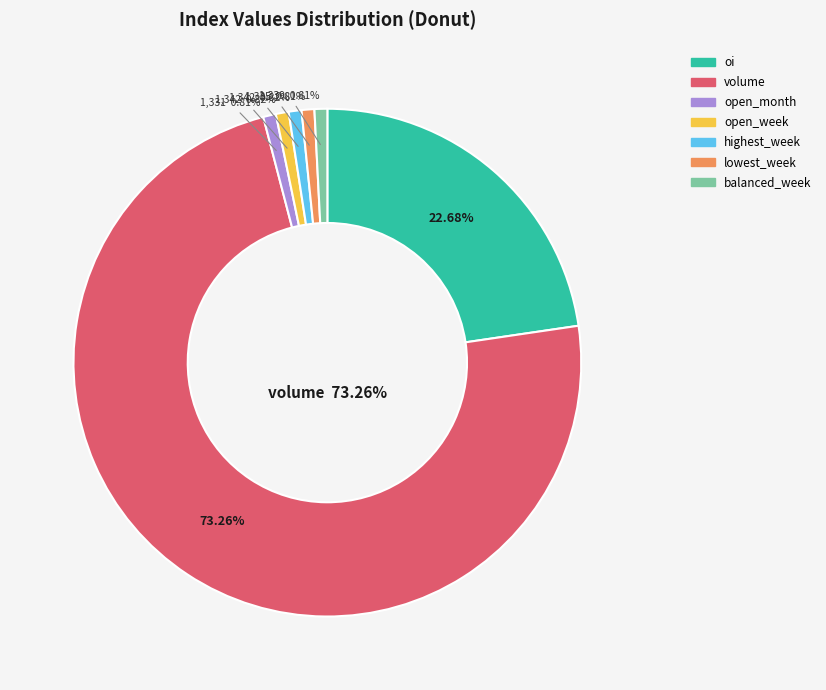

What is the change in value from open_month to balanced_week?

+7.7